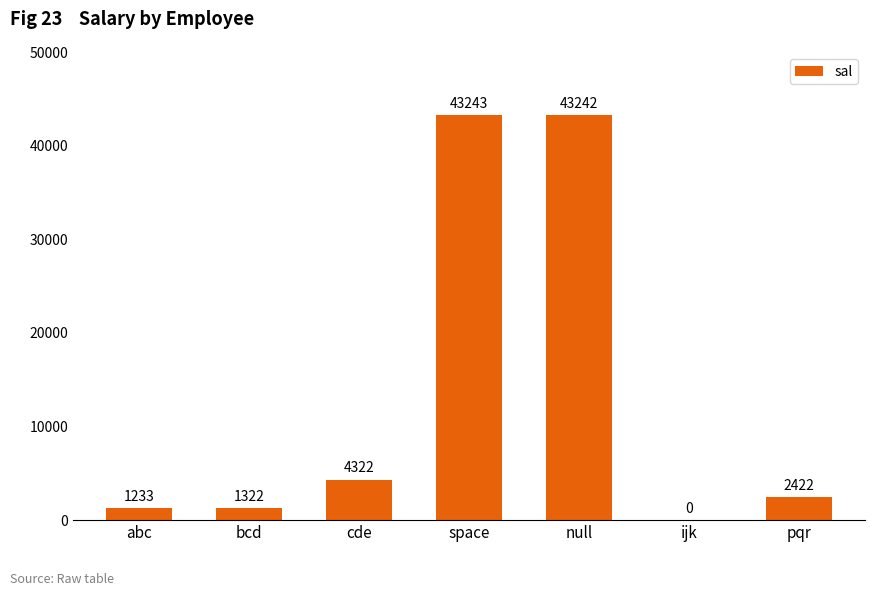

What is the greatest value displayed?

43243